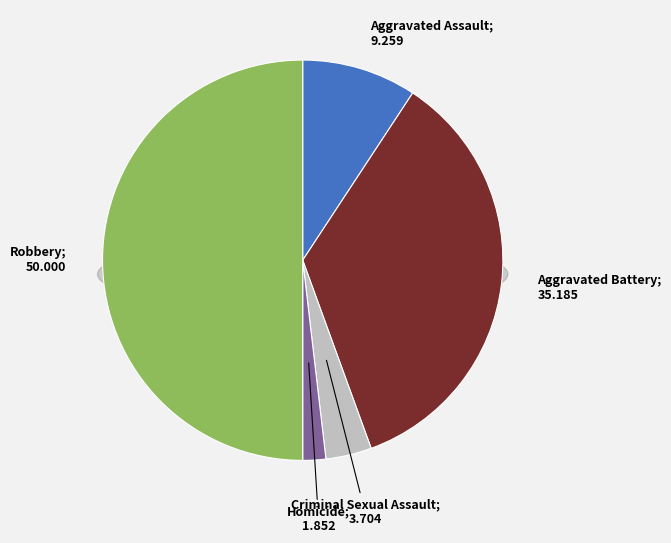

Which category has the biggest portion of the pie?

Robbery